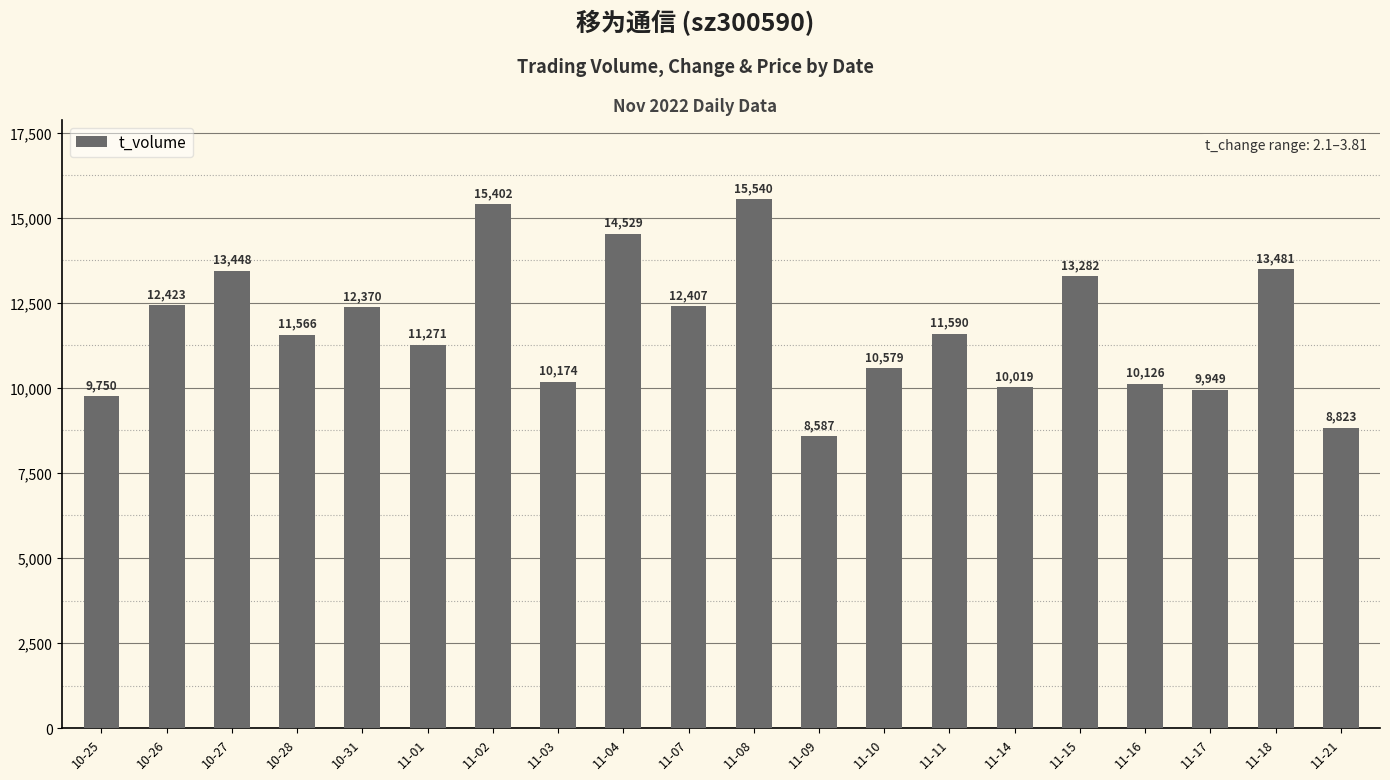

Reading right to left, what are all the values shown in this chart?

11-21=8823	11-18=13481	11-17=9949	11-16=10126	11-15=13282	11-14=10019	11-11=11590	11-10=10579	11-09=8587	11-08=15540	11-07=12407	11-04=14529	11-03=10174	11-02=15402	11-01=11271	10-31=12370	10-28=11566	10-27=13448	10-26=12423	10-25=9750